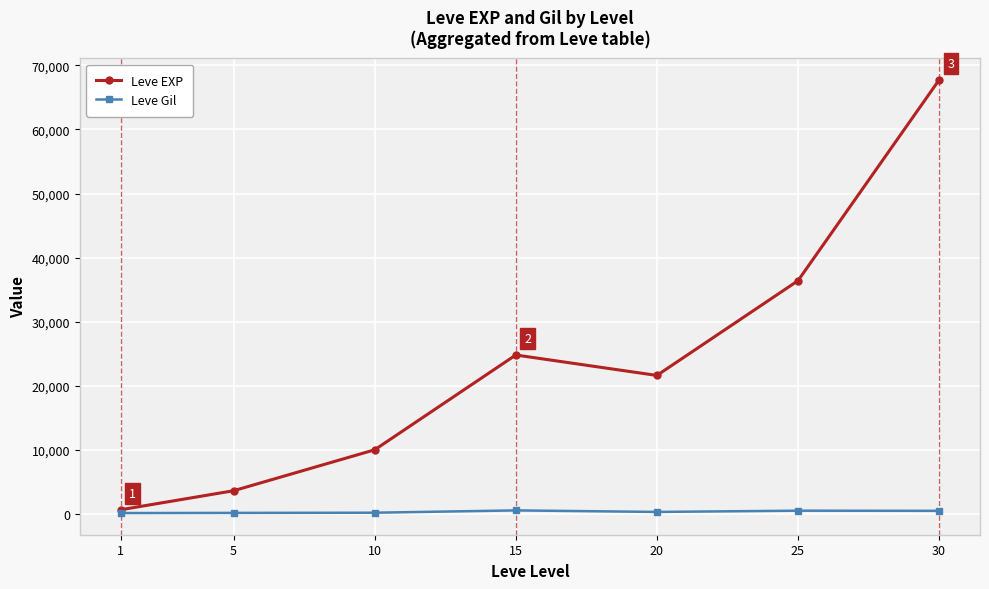

Between 1 and 20, which series saw the biggest shift?

Leve EXP